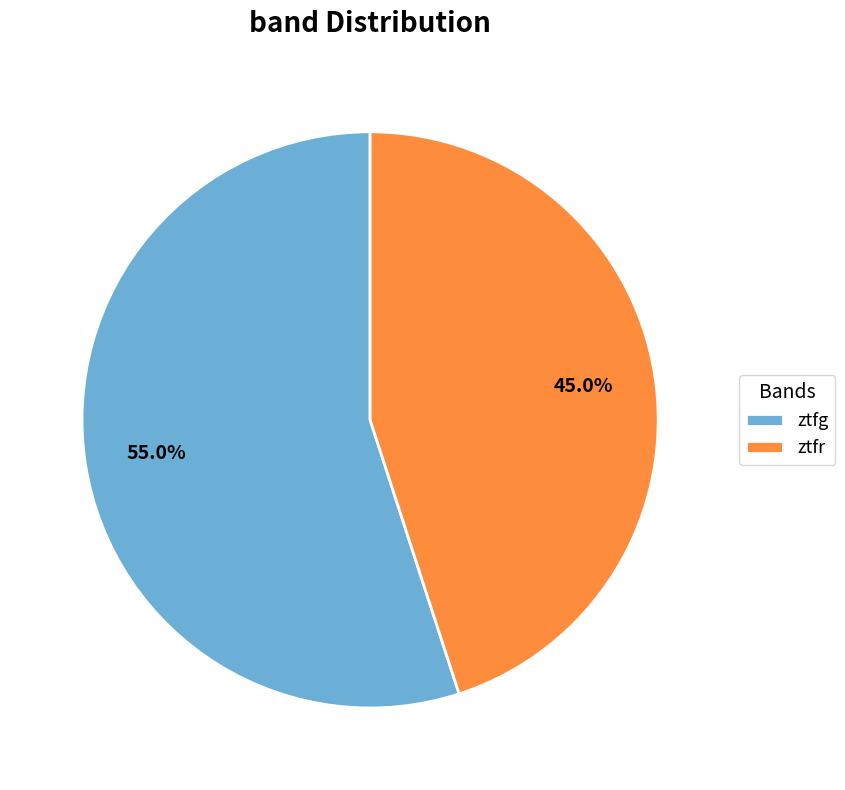

Which slice is the largest?

ztfg